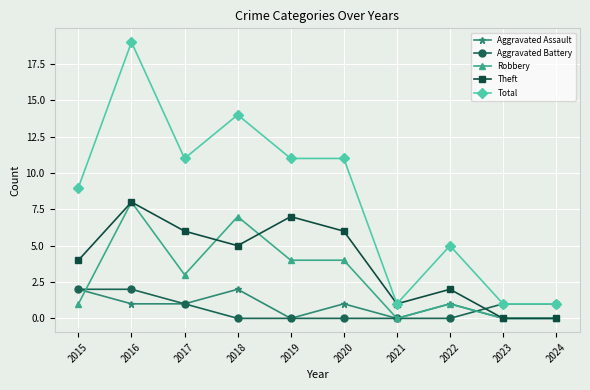

The value of Theft at 2022 is 2. True or false?

True